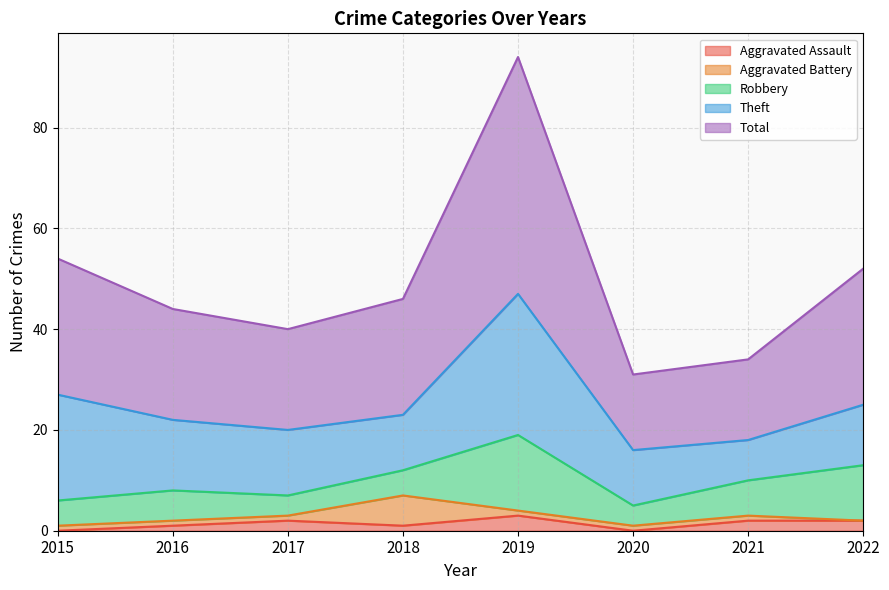

Does the chart display data point markers on the line(s)?

No